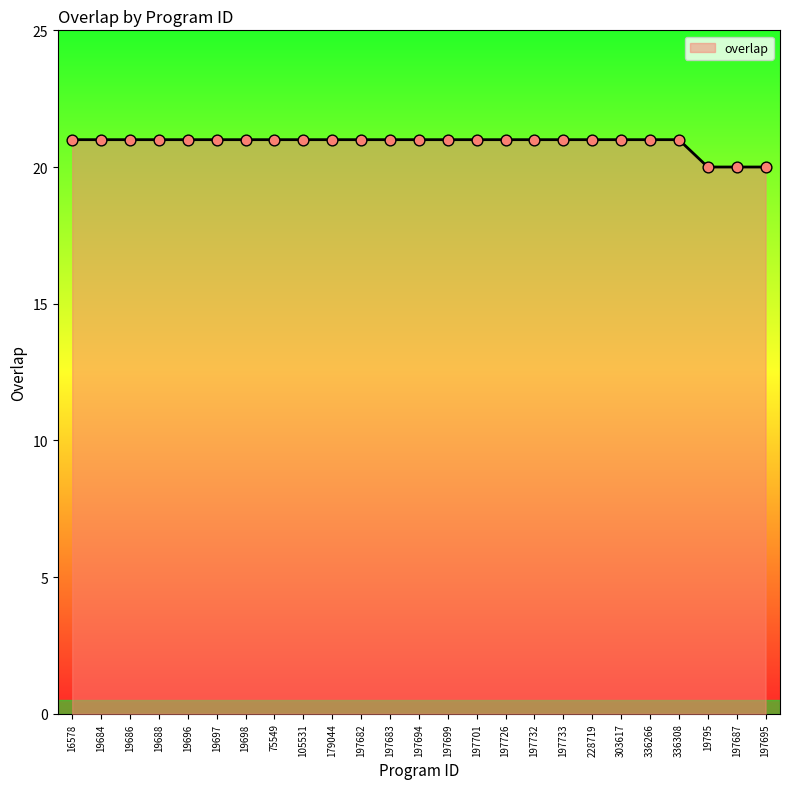

Approximately how many times larger is the value at 336266 compared to 19686?

1.0